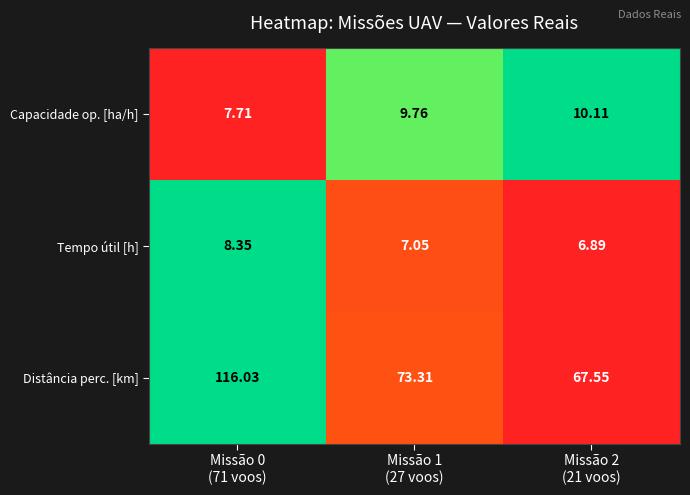

Which series has the largest range (max minus min)?

Distância perc. [km]